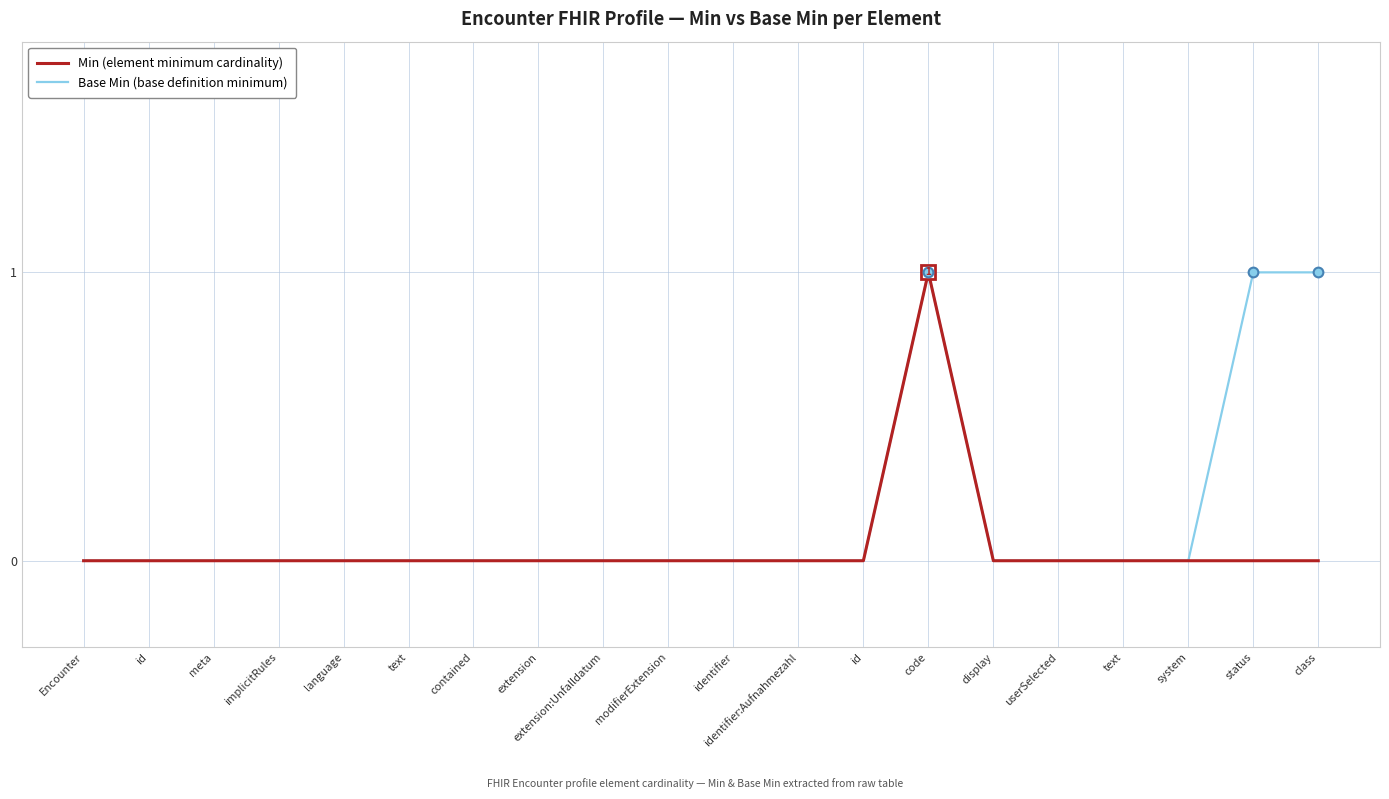

How many Base Min (base definition minimum) values are between 0 and 1?

20